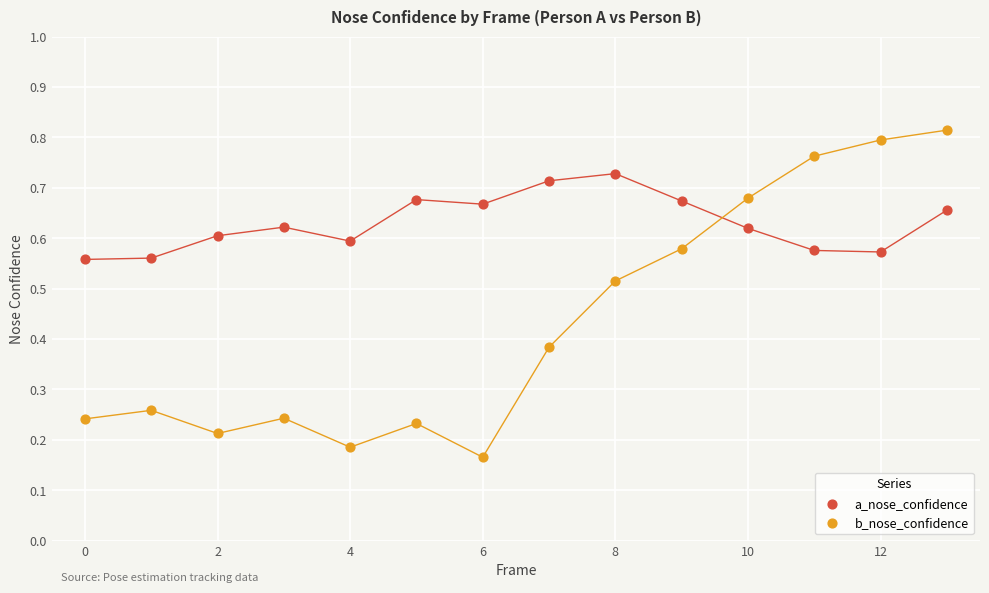

Which series reaches the minimum Y coordinate?

b_nose_confidence